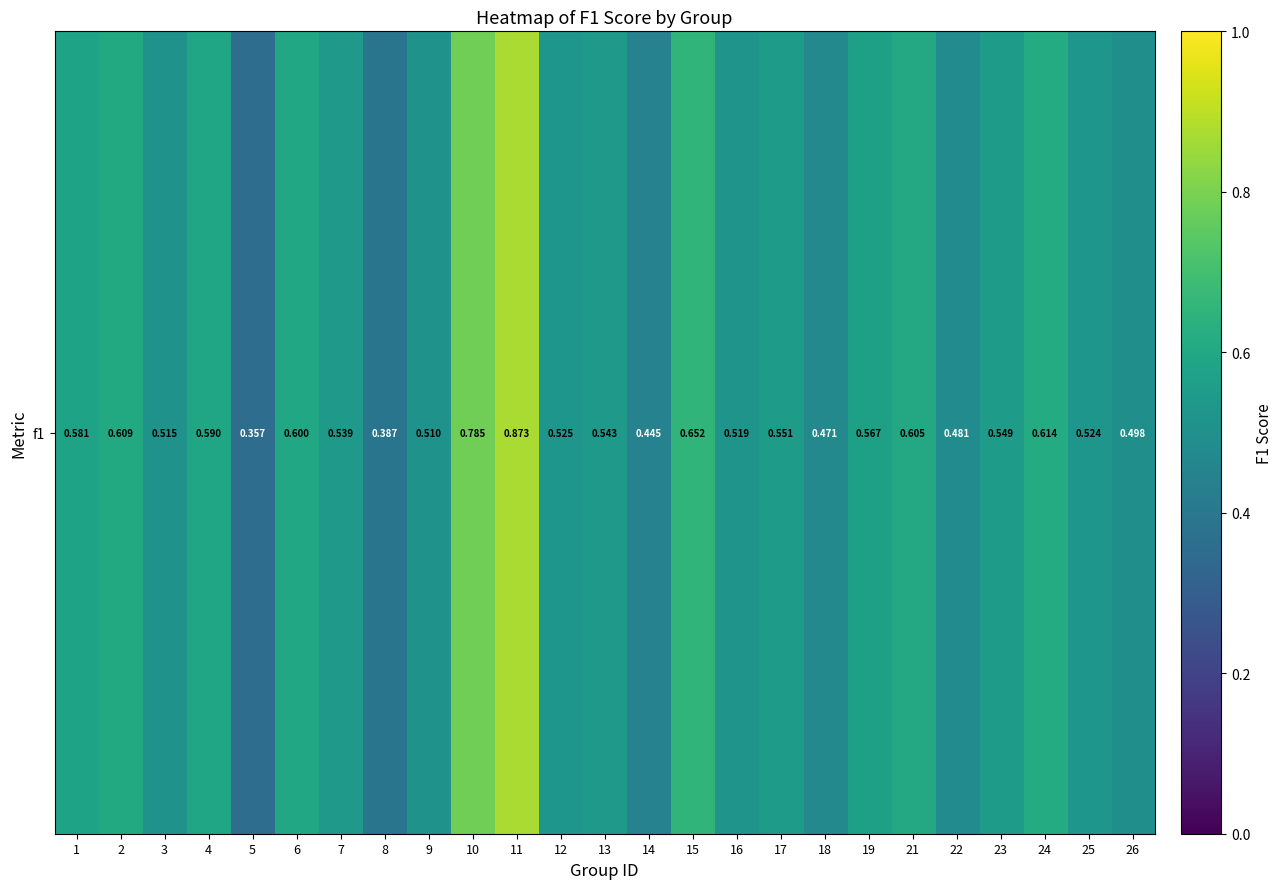

The value at 14 is 0.4. True or false?

True